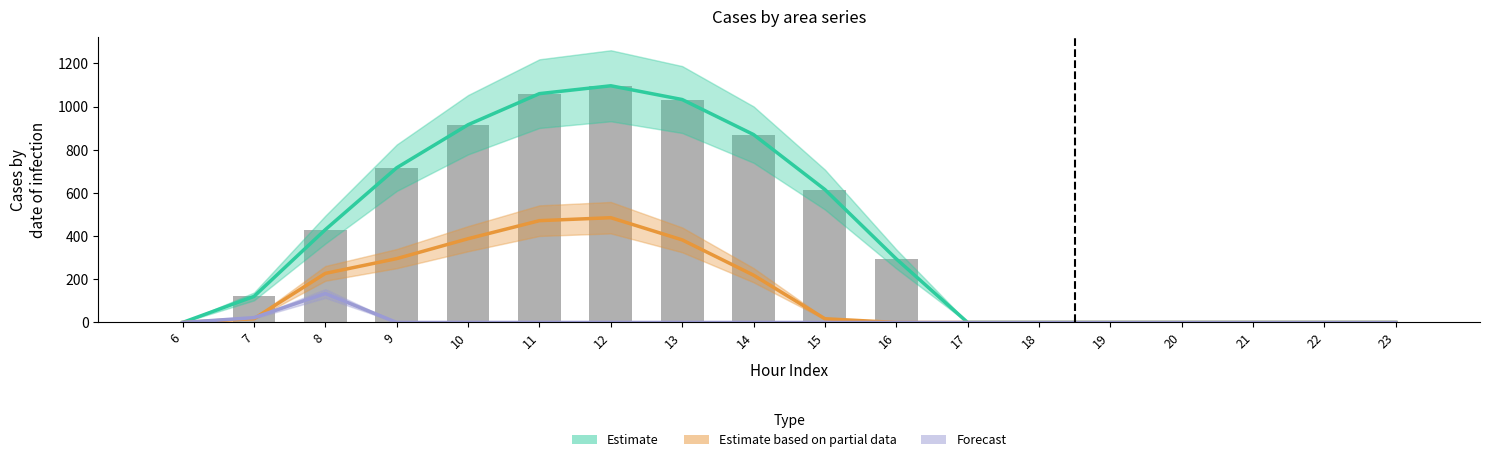

The value of Forecast at 18 is 0.0. True or false?

True